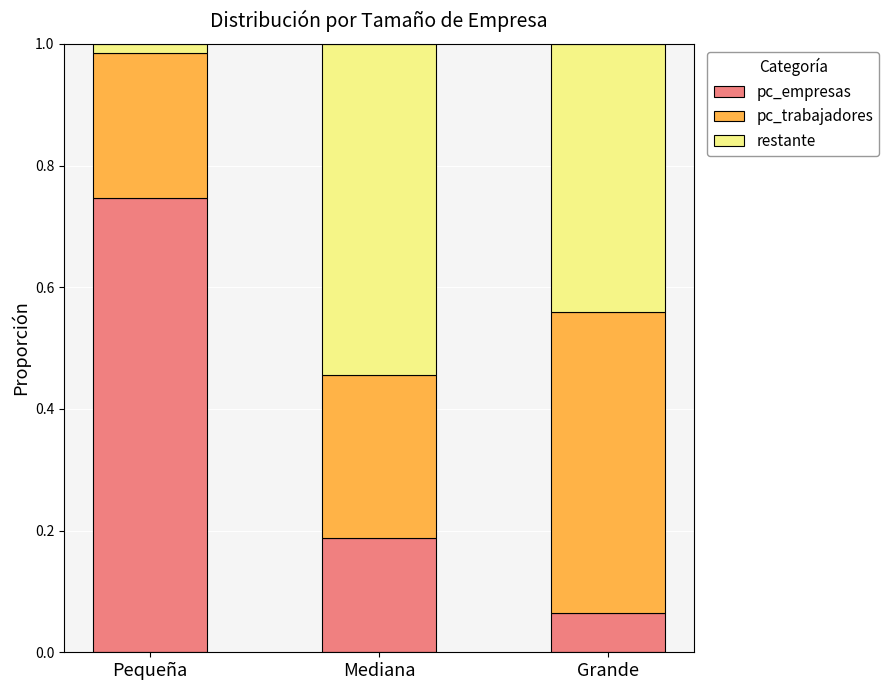

Where is pc_empresas nearest to the value 0?

Grande